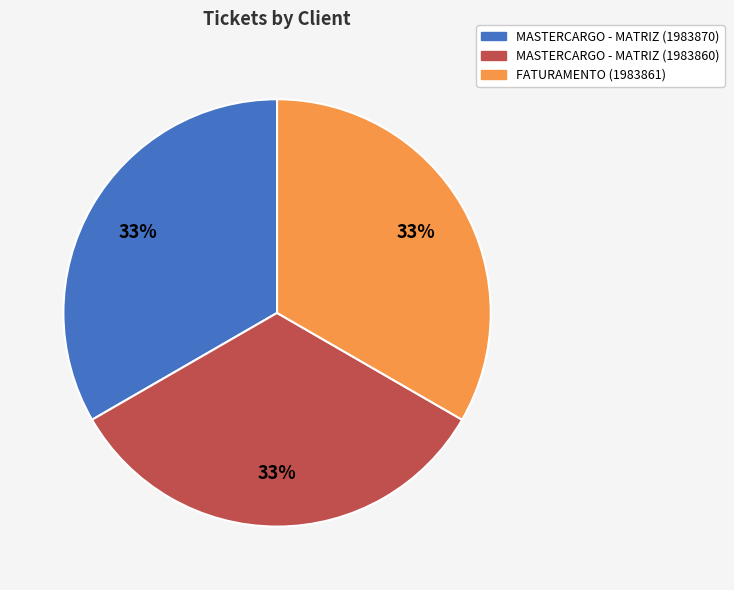

Combined, do FATURAMENTO (1983861) and MASTERCARGO - MATRIZ (1983860) account for over 50%?

Yes